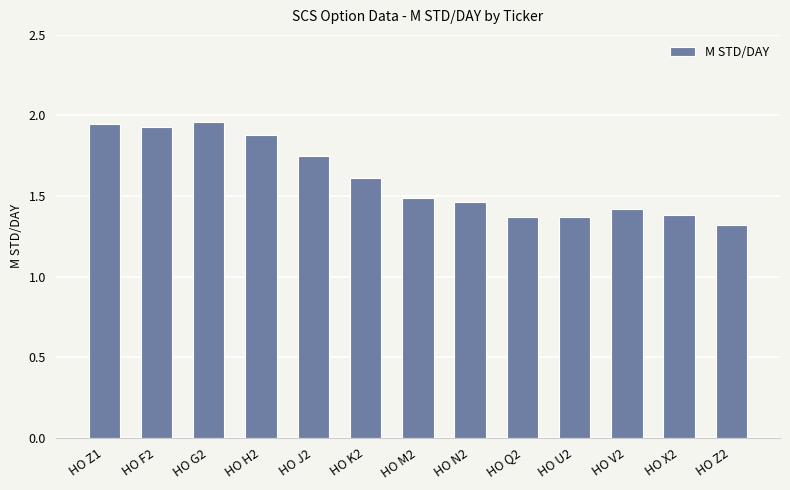

Which category has the lowest value across all series?

HO Z2